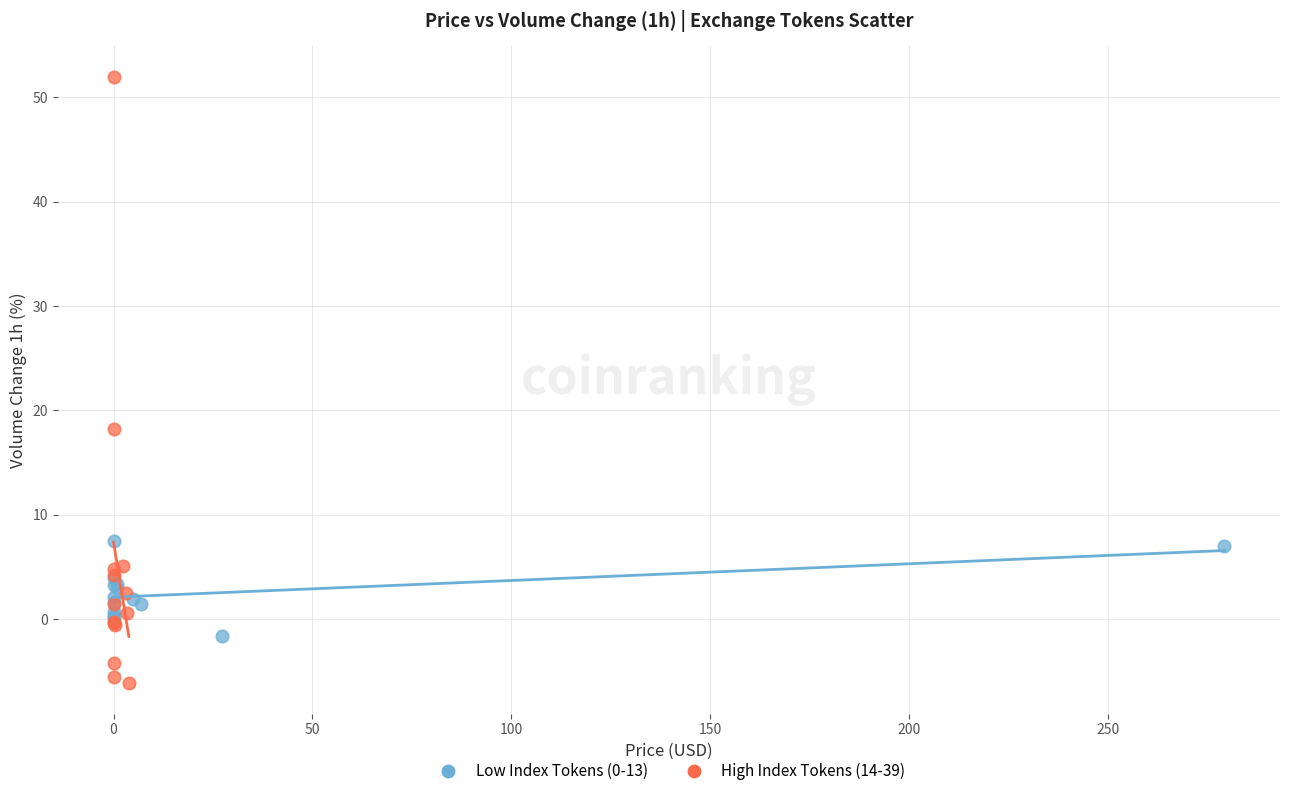

What are all the series names shown in the legend?

Low Index Tokens (0-13), High Index Tokens (14-39)